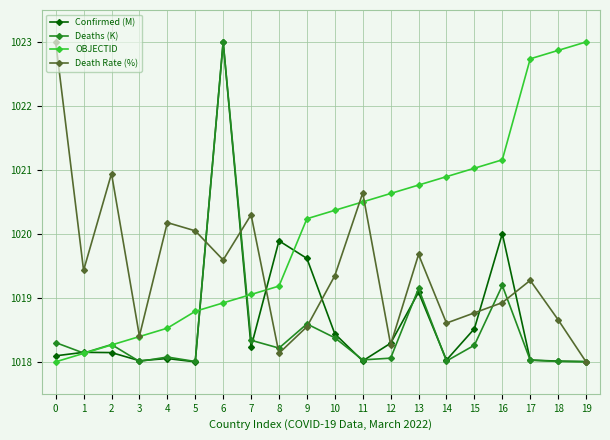

How many distinct data groups are displayed?

4